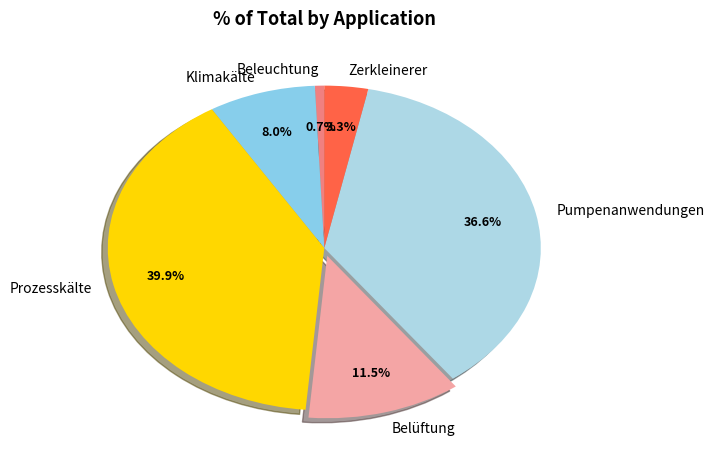

Is it true that Pumpenanwendungen is 46% of the pie?

False